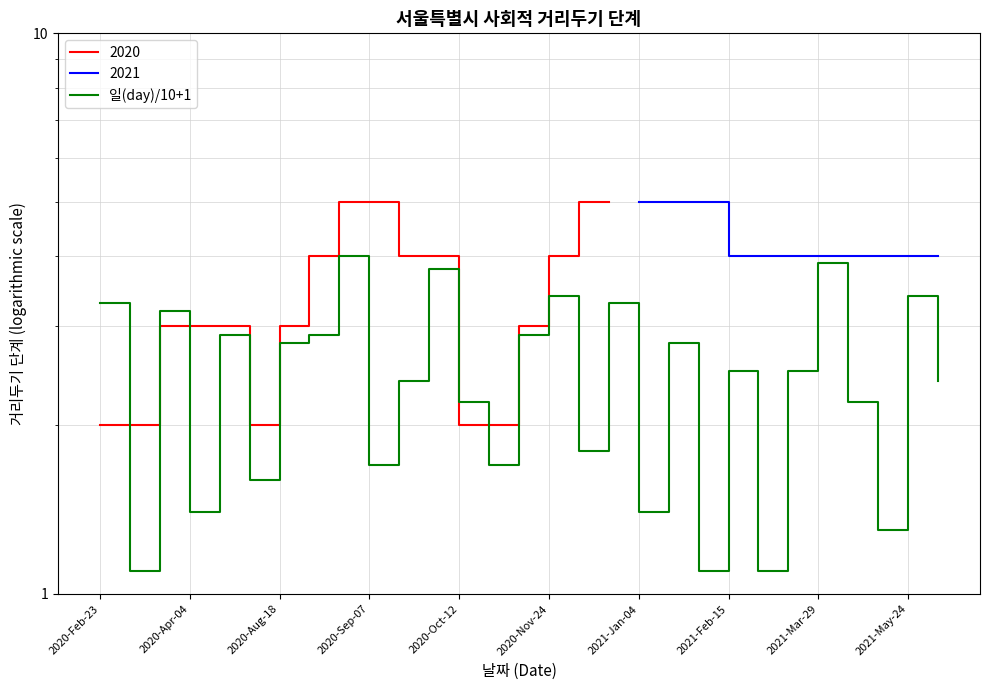

What is the smallest value displayed?

1.1